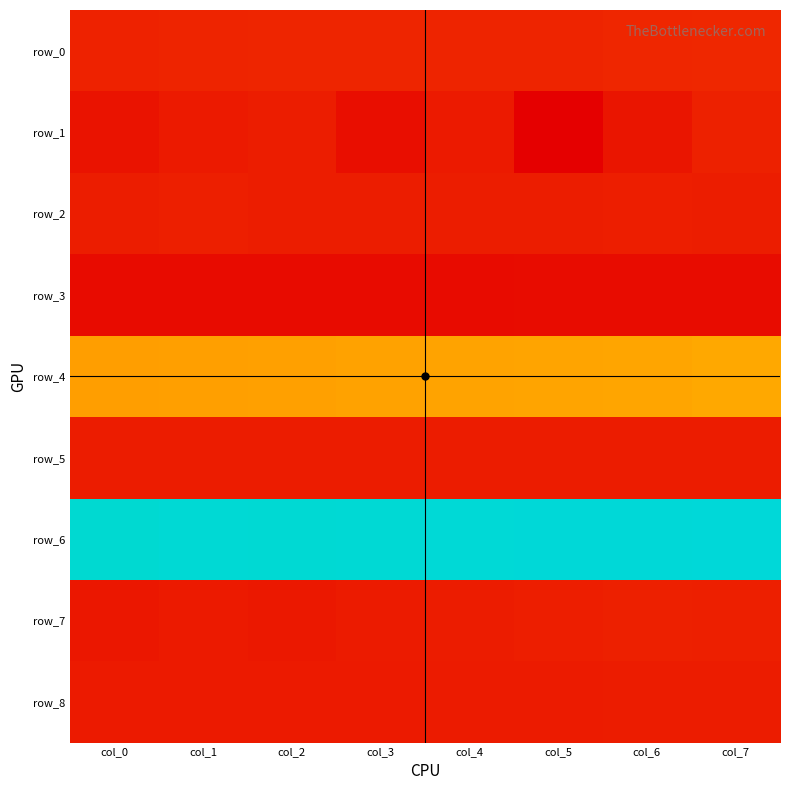

Count the number of categories in the chart.

8